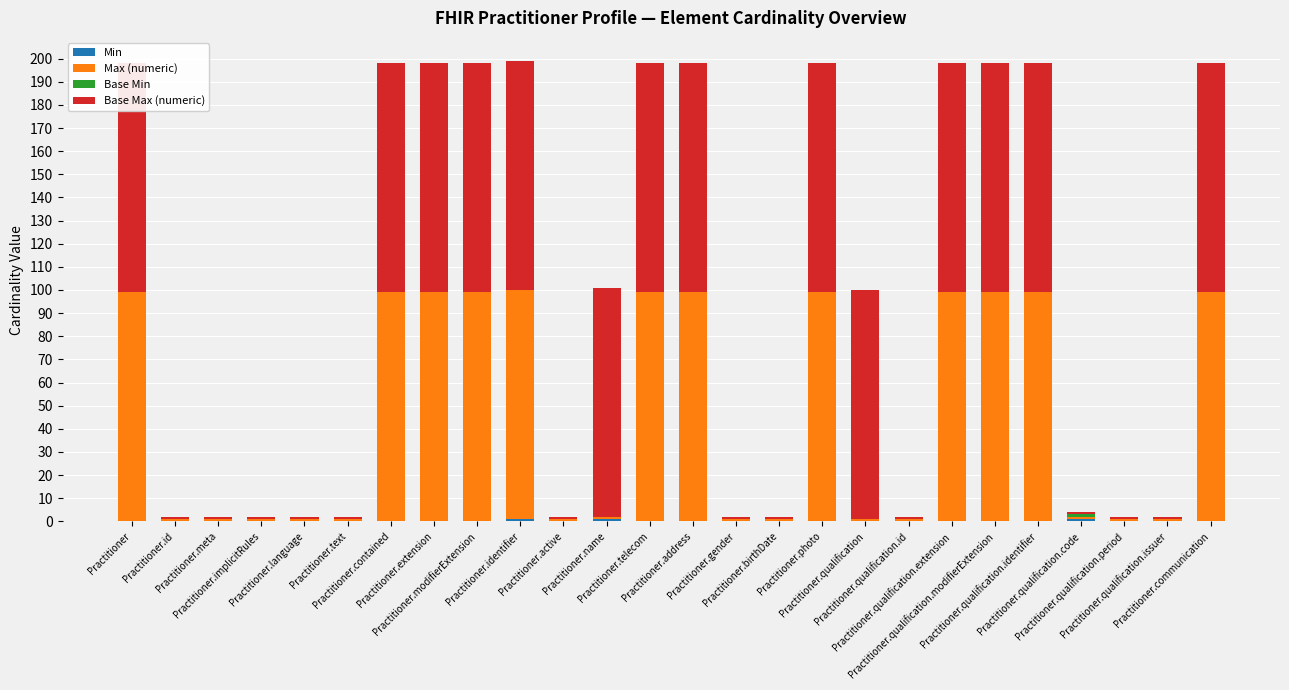

Which series has the widest spread of values?

Max (numeric)